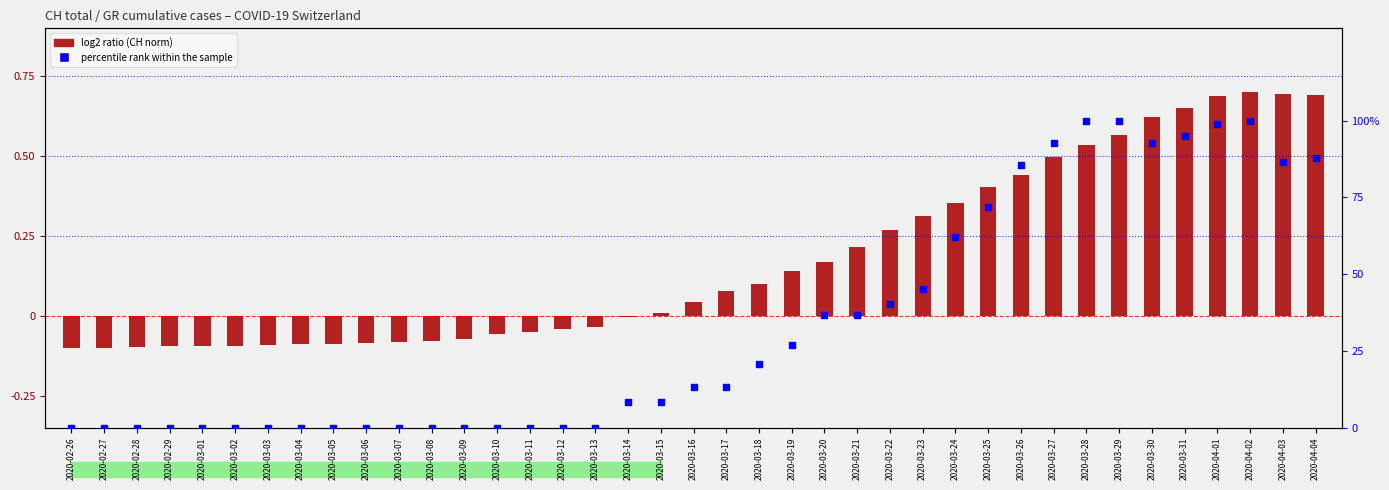

At which category is the sum across all series the highest?

2020-04-02